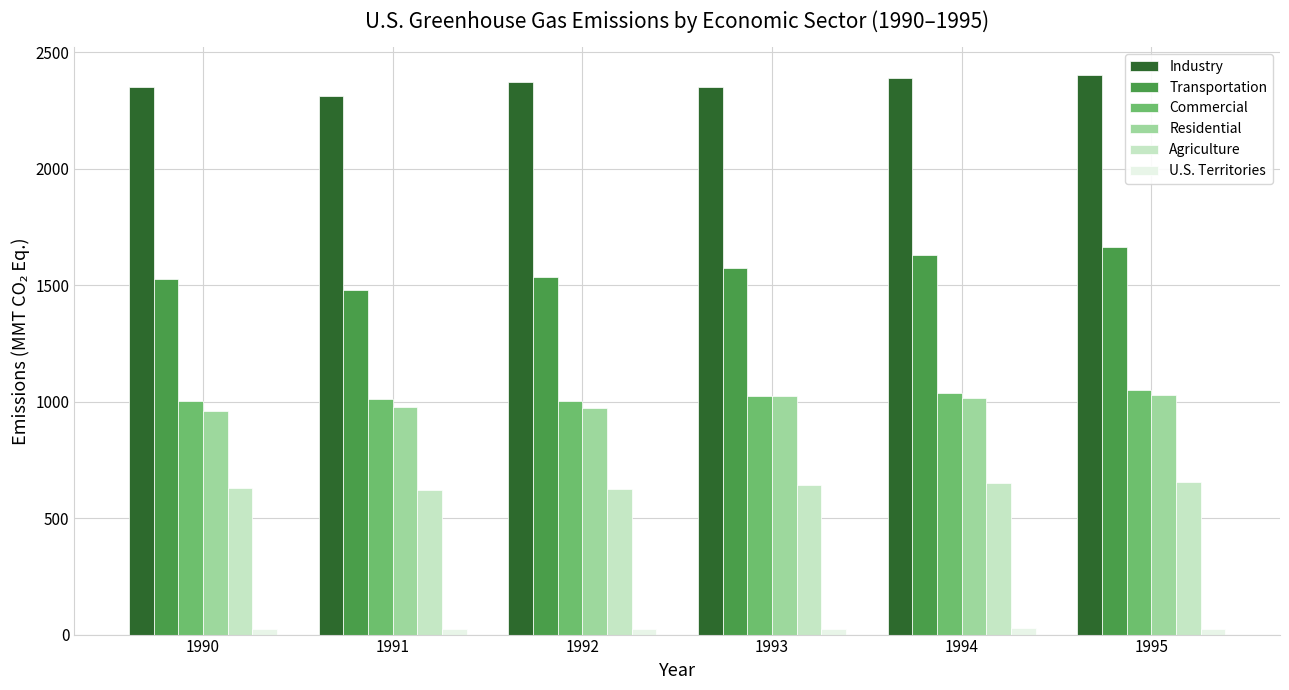

Is the value of Industry at 1991 greater than the value of Residential at 1990?

Yes